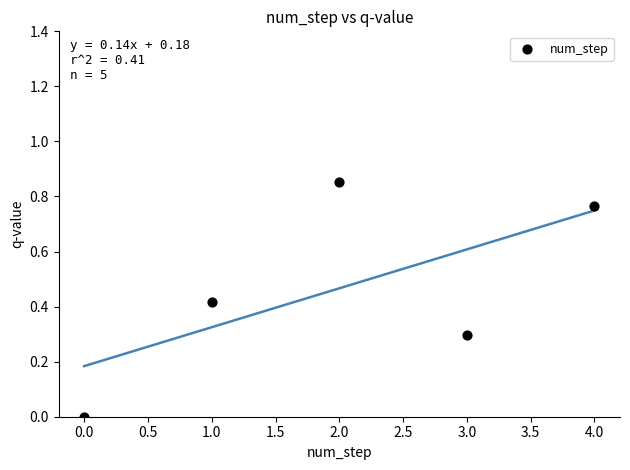

What is the average Y value?

0.5